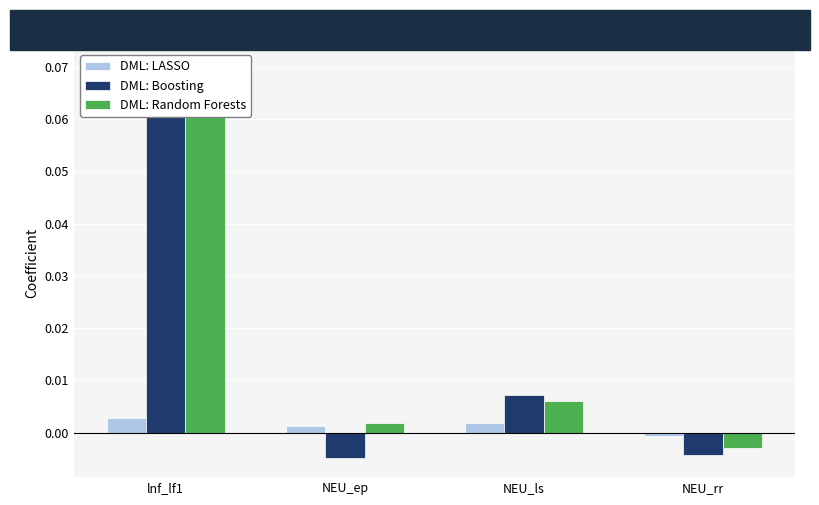

Rank the series at lnf_lf1 from highest to lowest value.

DML: Boosting, DML: Random Forests, DML: LASSO